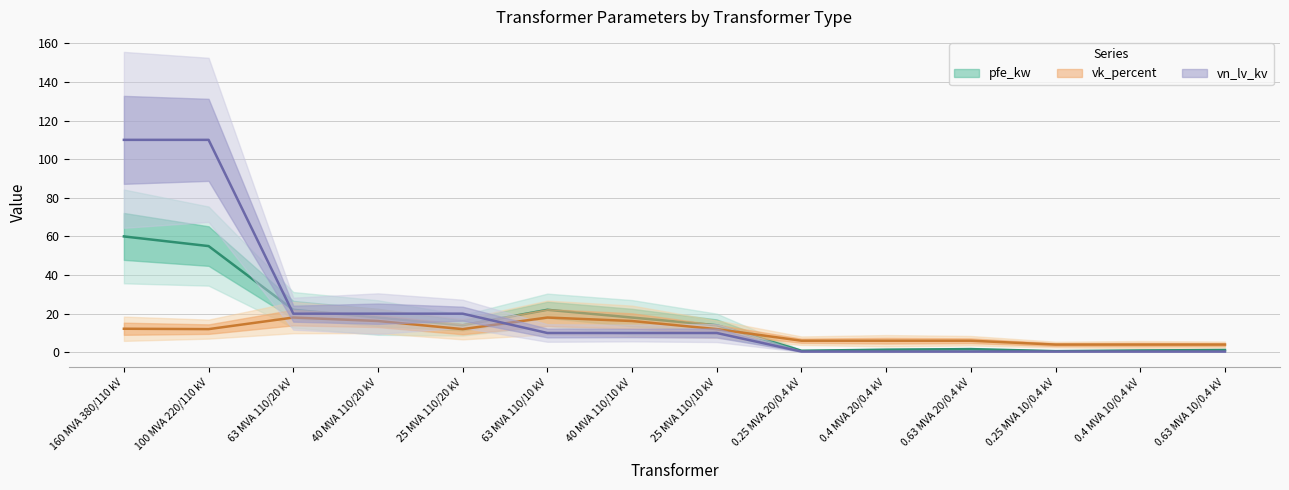

The vk_percent series shows 28.1 at 40 MVA 110/20 kV. True or false?

False